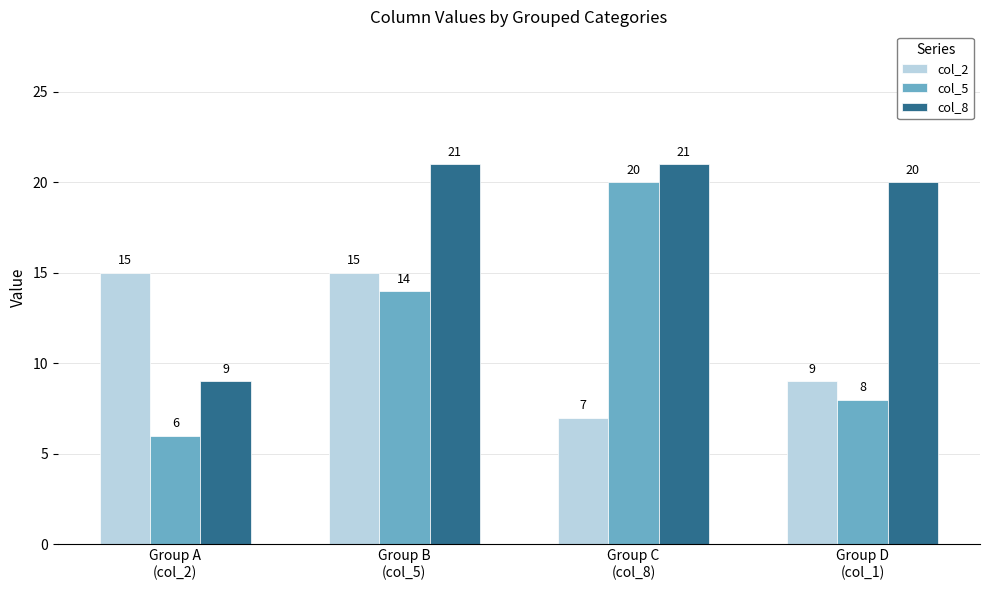

How many groups of bars are there?

4